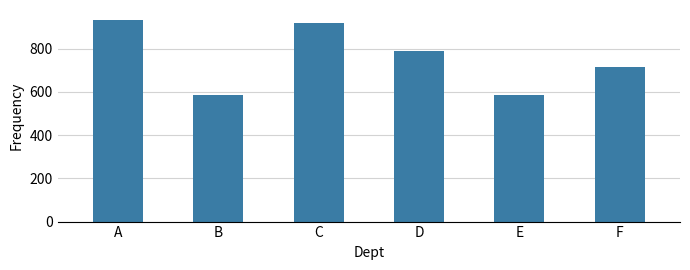

What is the sum of the values at C and D?

1710